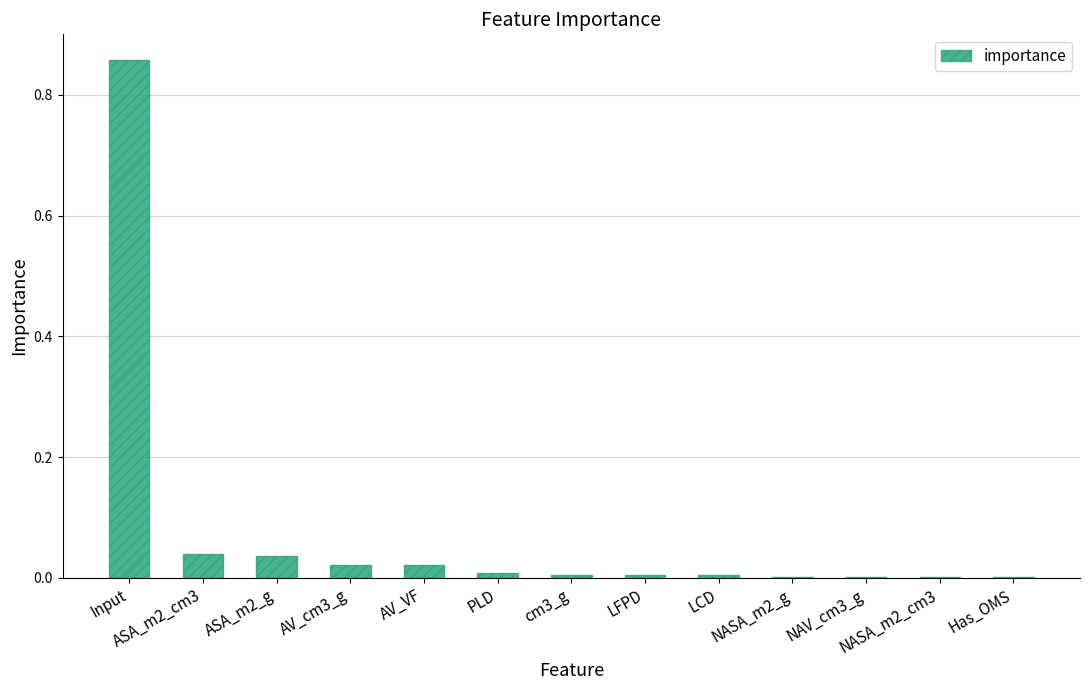

Which label corresponds to the largest value in the chart?

Input